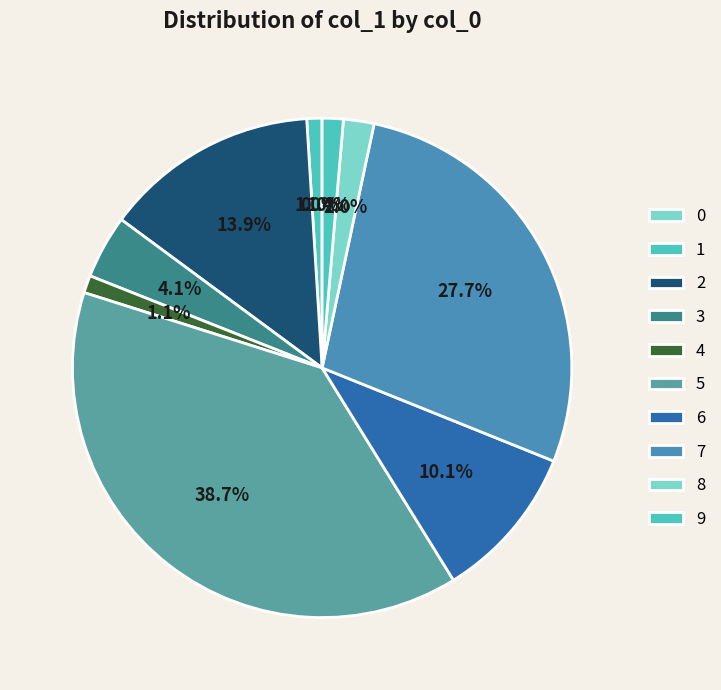

What percentage is the 5 slice, to the nearest percent?

39%